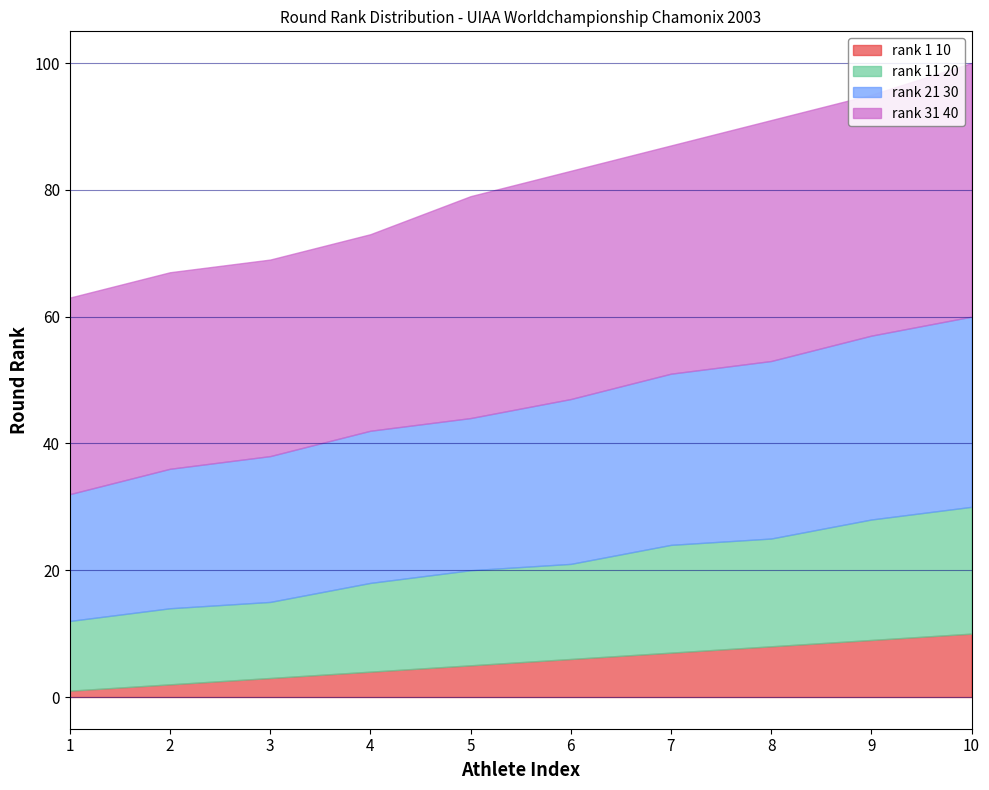

Rank the series by their maximum value, from highest to lowest.

rank_31_40, rank_21_30, rank_11_20, rank_1_10